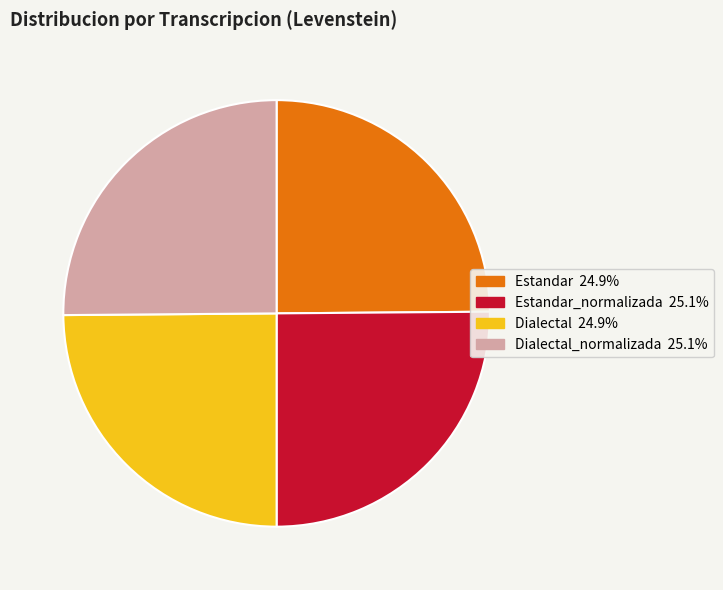

Is there a majority slice in this chart?

No